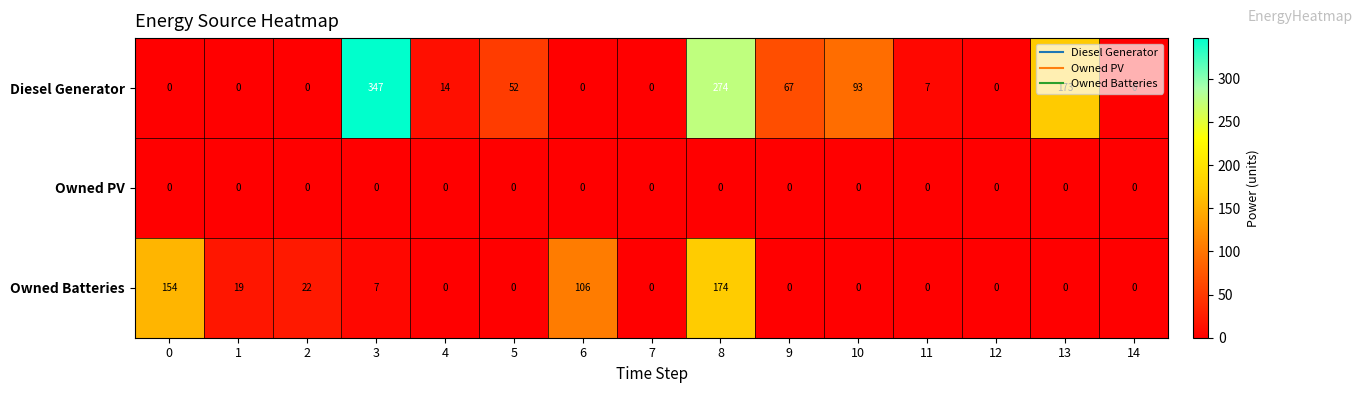

Rank the series by their average value, from lowest to highest.

Owned PV, Owned Batteries, Diesel Generator